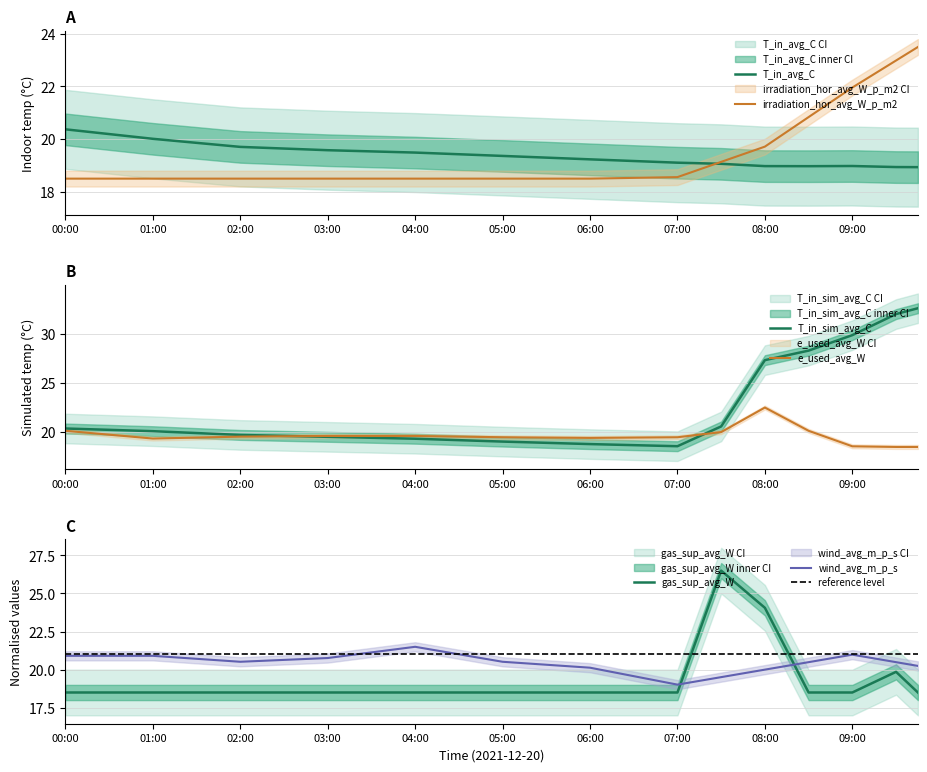

Is it true that gas_sup_avg_W equals 18.5 at 07:00?

True